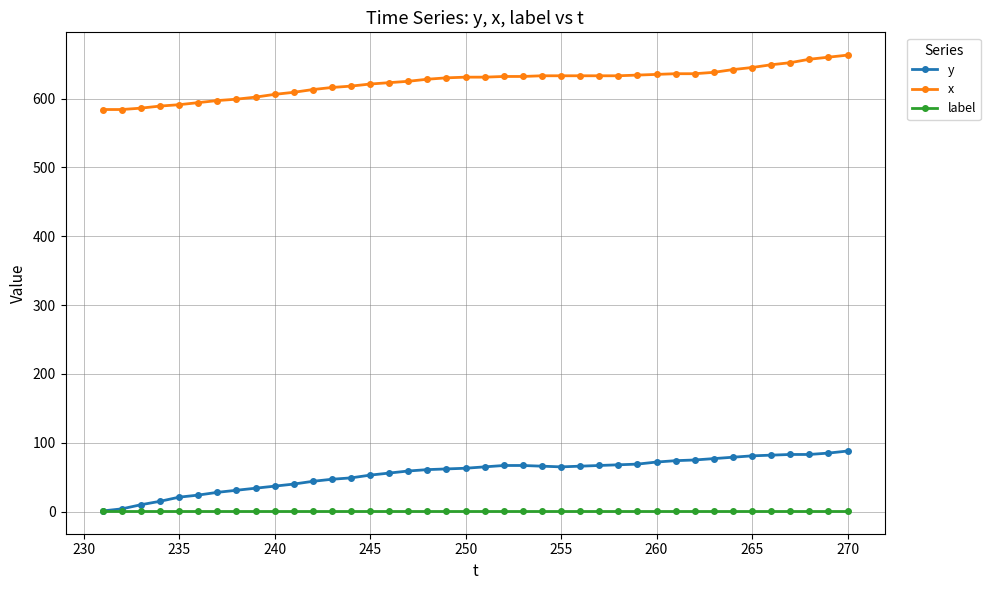

What is the value of the y point at the 32nd from the left?

75